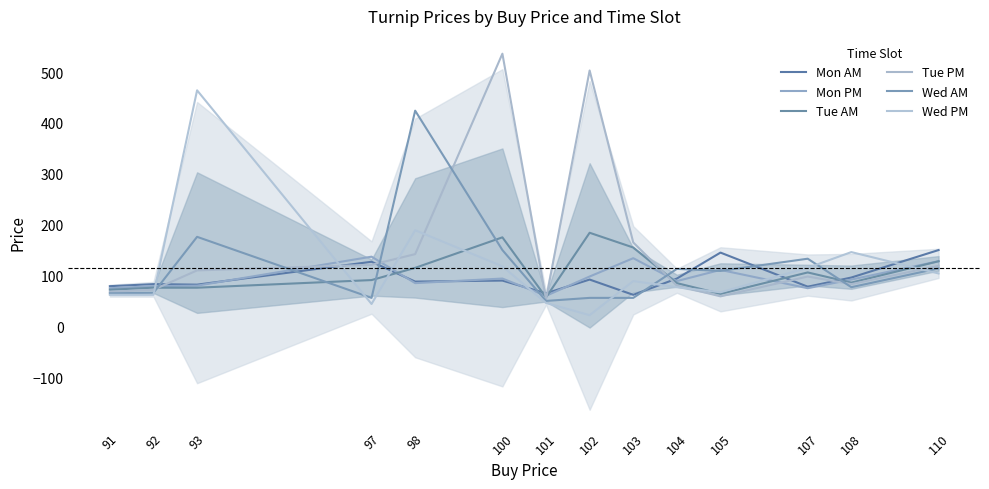

How many intersections are there between Wed PM and Mon PM?

6